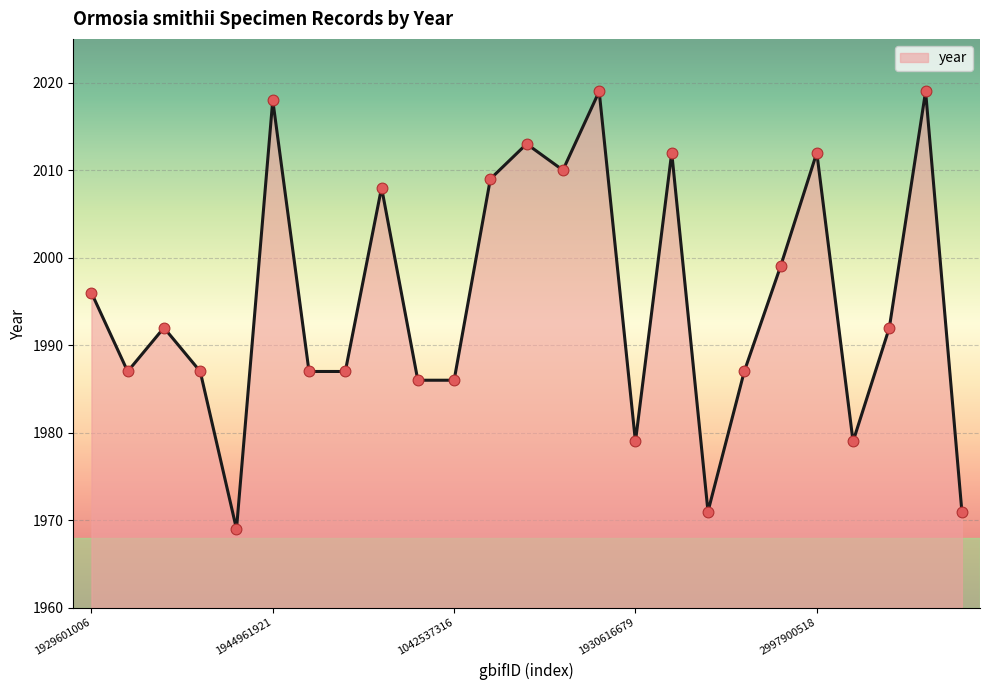

What is the difference between the maximum and minimum values?

50